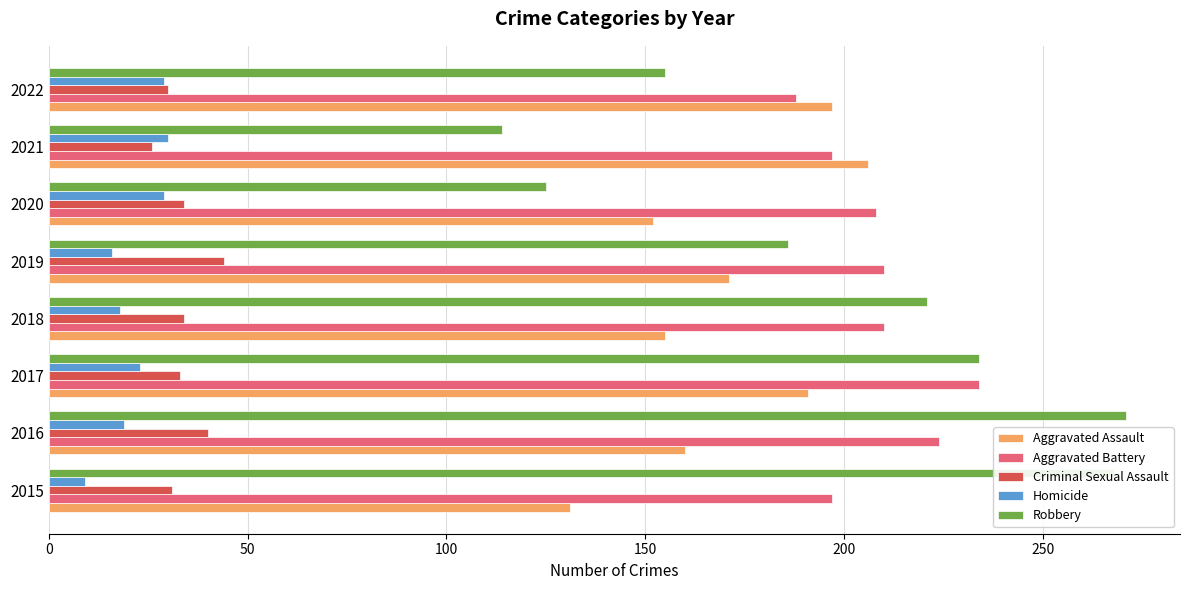

At how many categories does at least one series exceed 39?

8